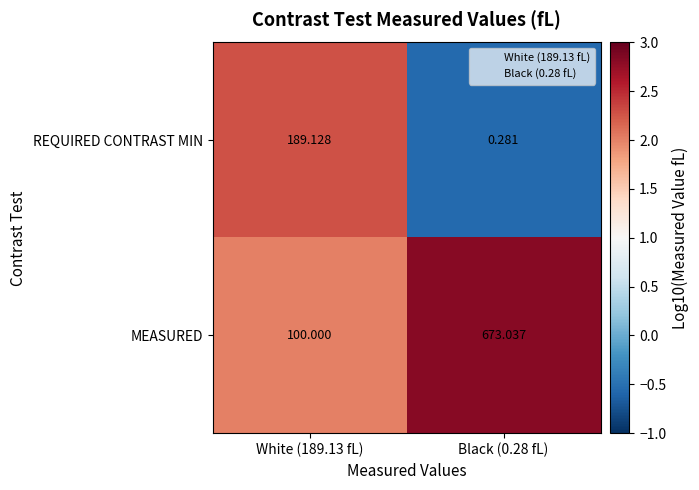

Rank the series by their average value, from highest to lowest.

MEASURED, REQUIRED CONTRAST MIN